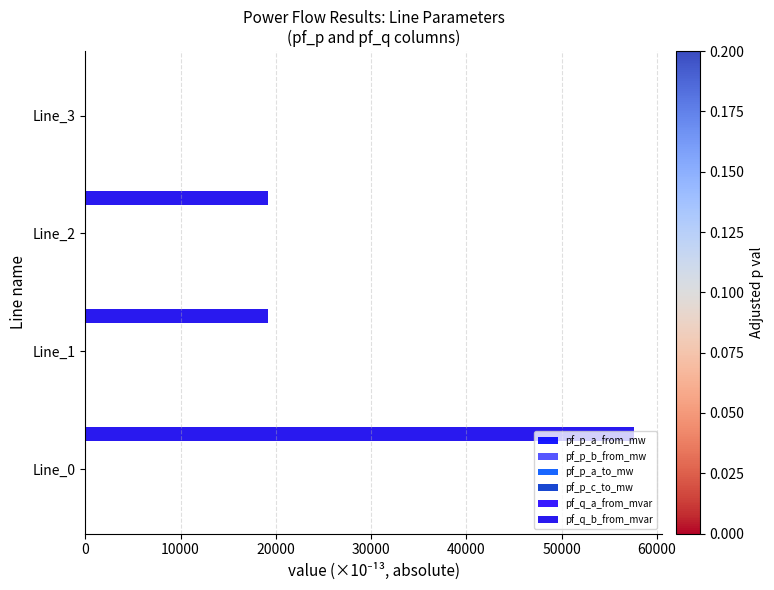

Count the number of data series in this chart.

6